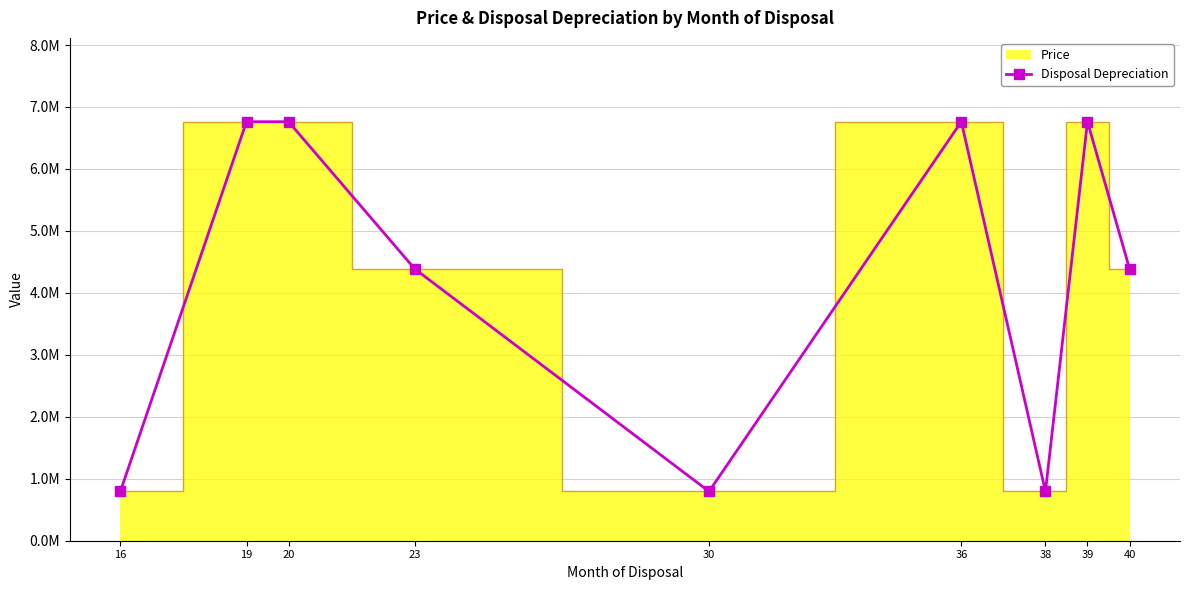

List the labels in order of value, largest first.

19, 20, 36, 39, 23, 40, 16, 30, 38